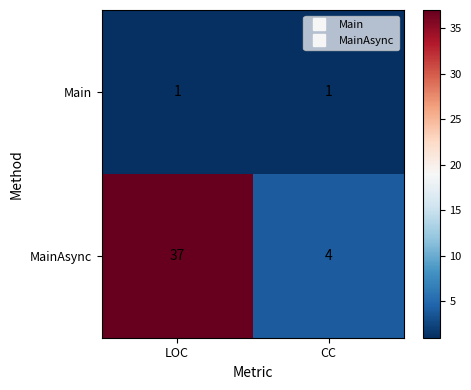

What is the sum of all MainAsync values?

41